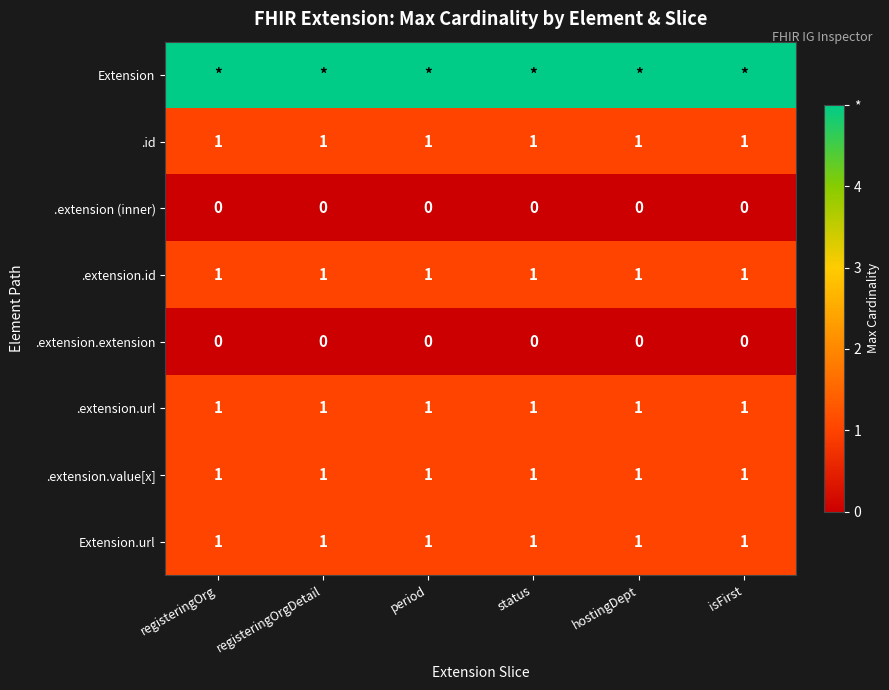

What is the sum of all .id values?

6